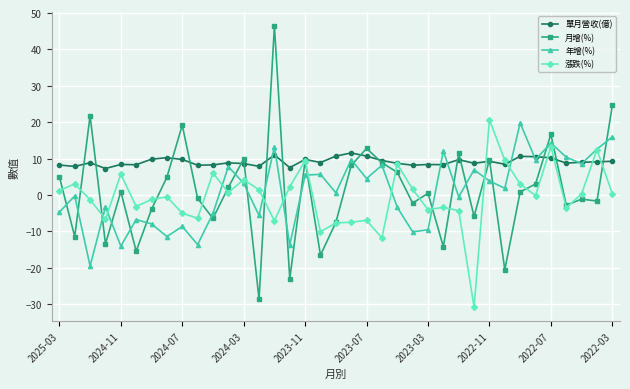

Does the chart have visible grid lines?

Yes